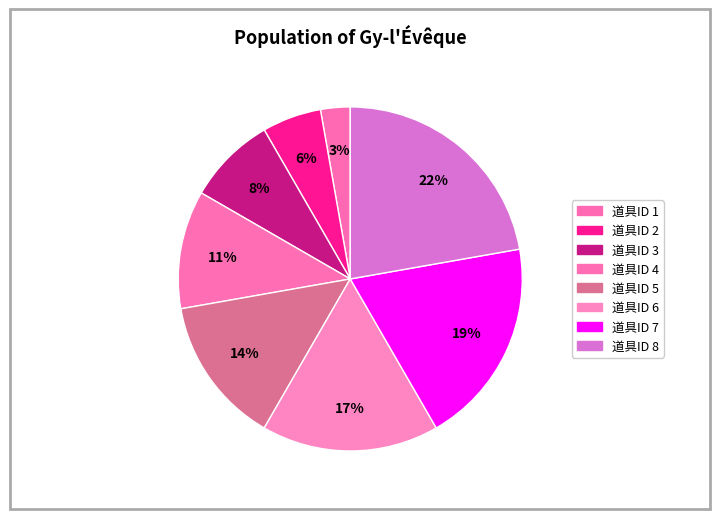

What is the smallest slice in the pie chart?

道具ID 1